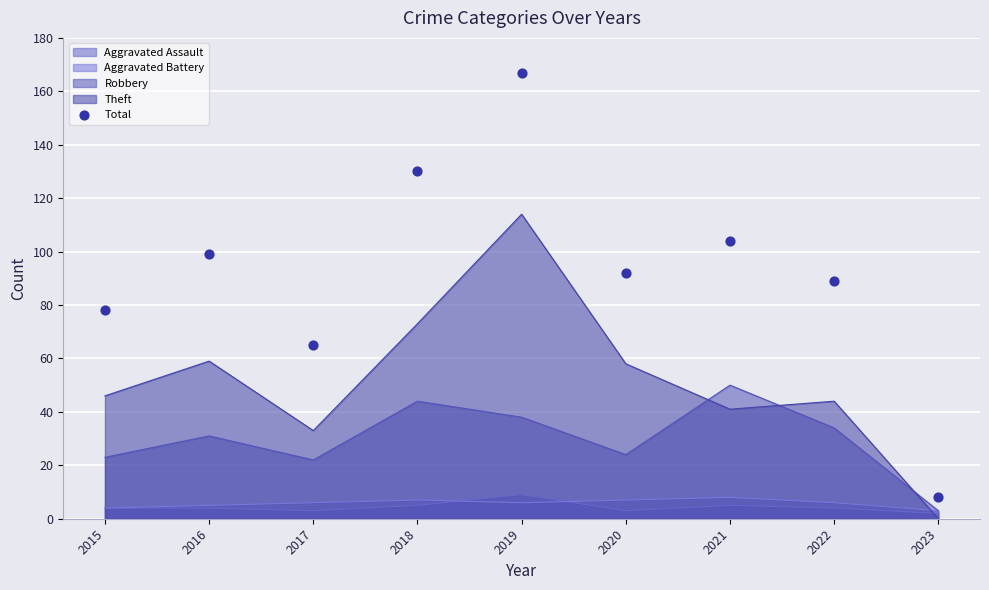

What is the ratio of the value at 2016 to the value at 2022?

1.1